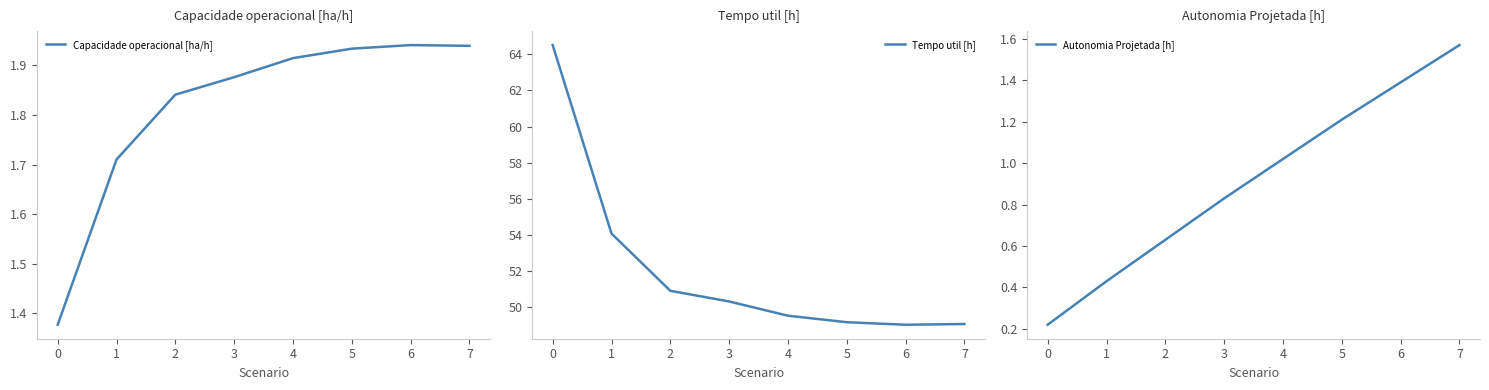

True or false: Tempo util [h] and Autonomia Projetada [h] intersect in this chart.

False